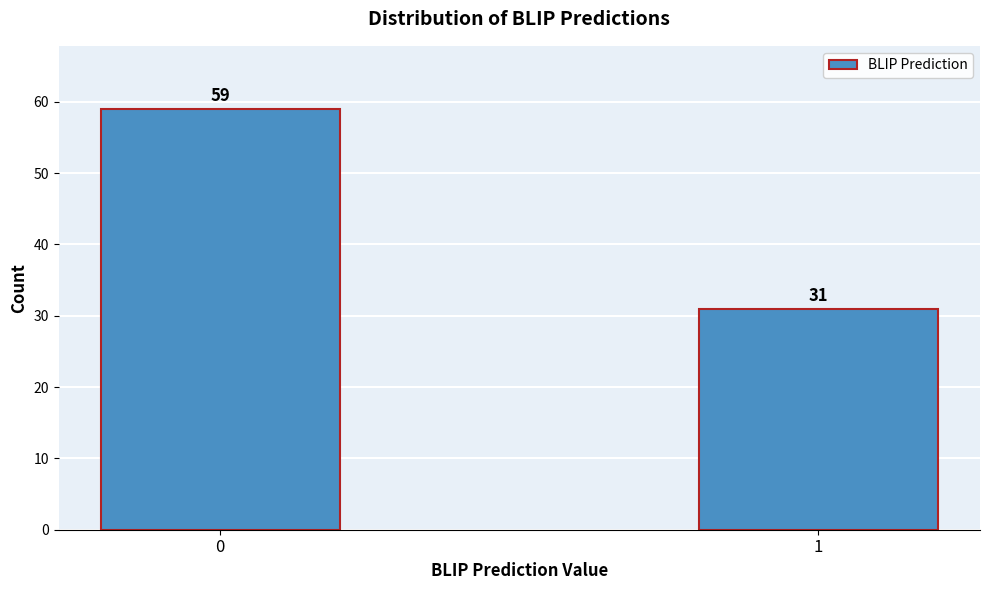

Reading left to right, list all the values displayed in this chart.

59	31